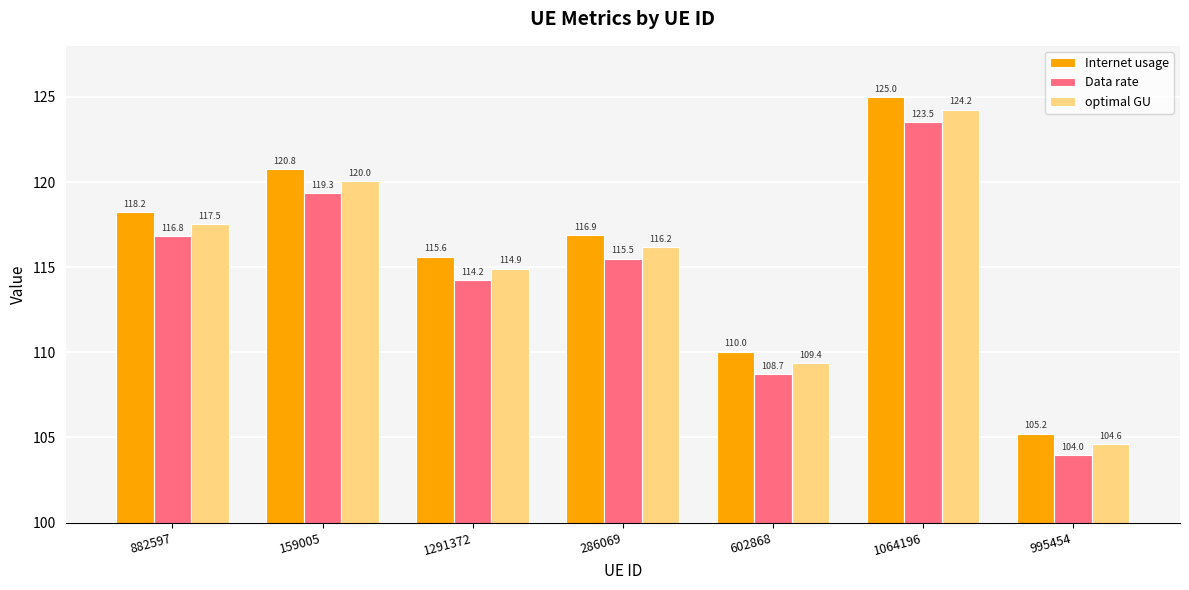

What value does the Internet usage series have at 286069?

116.9